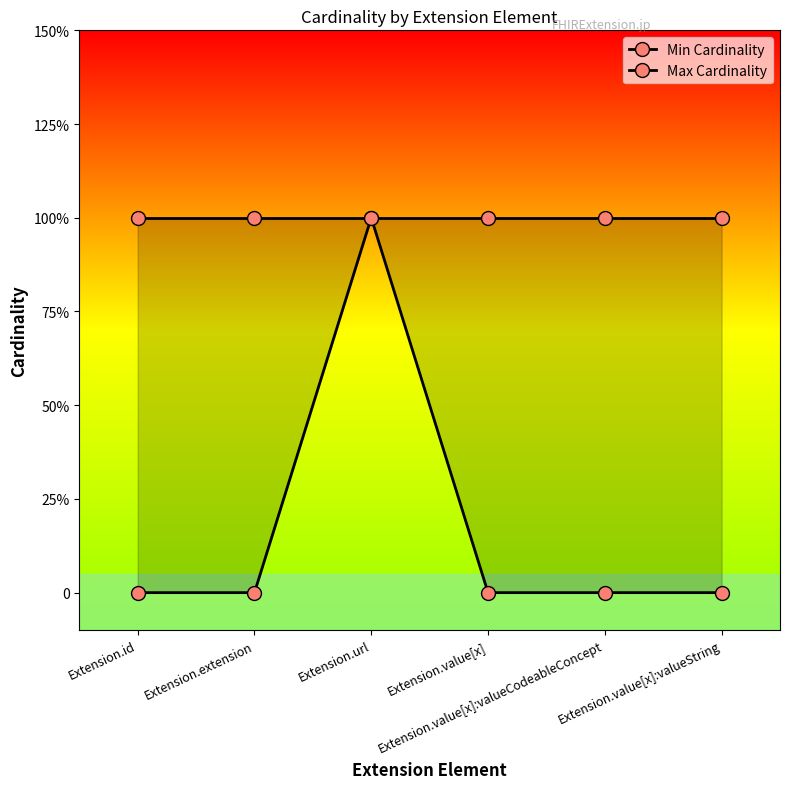

How many values in Min Cardinality are above zero?

1